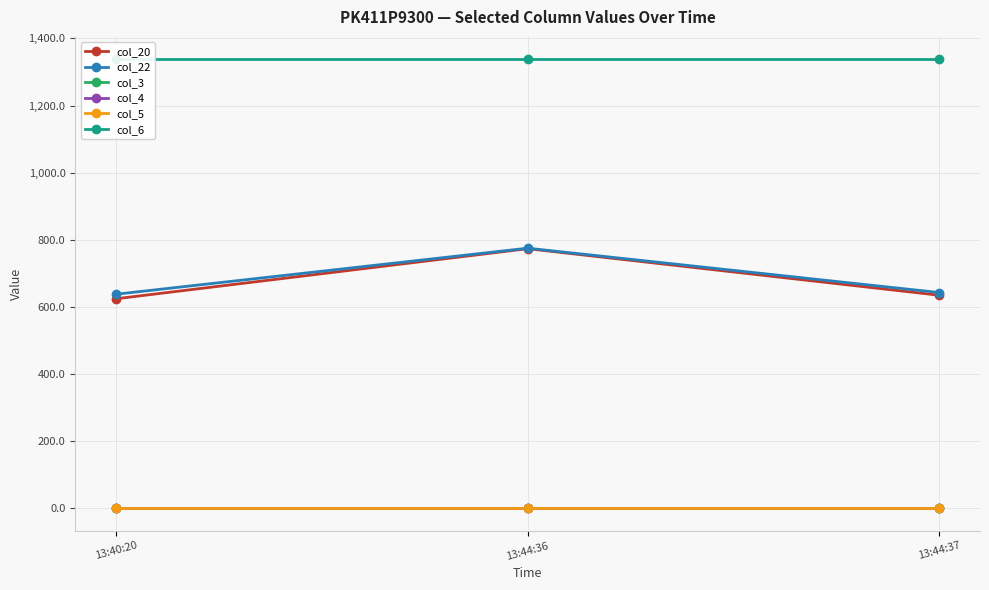

Is it true that col_20 equals 1015.7 at 13:44:36?

False